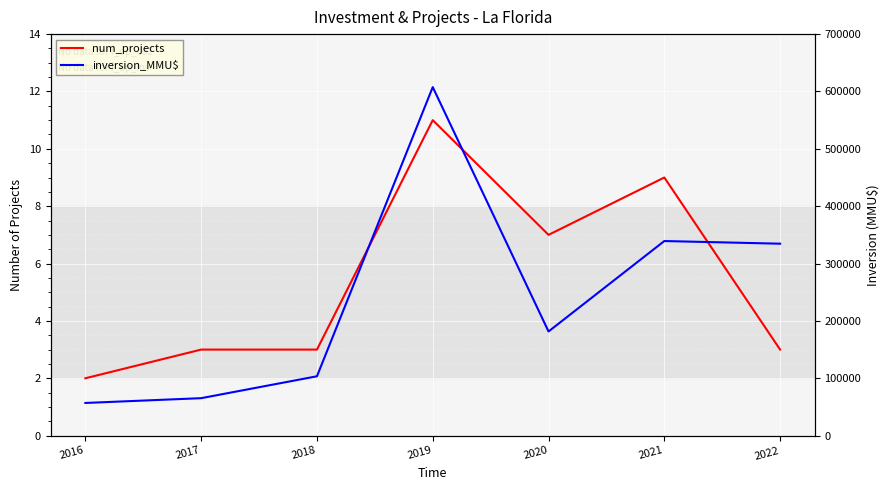

Where is the first local maximum for num_projects?

2019